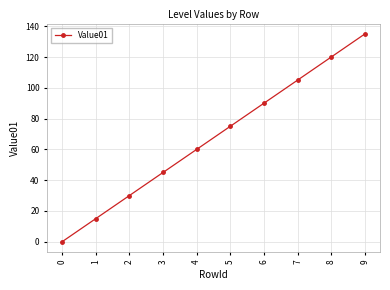

What is the difference between the second highest and minimum values?

120